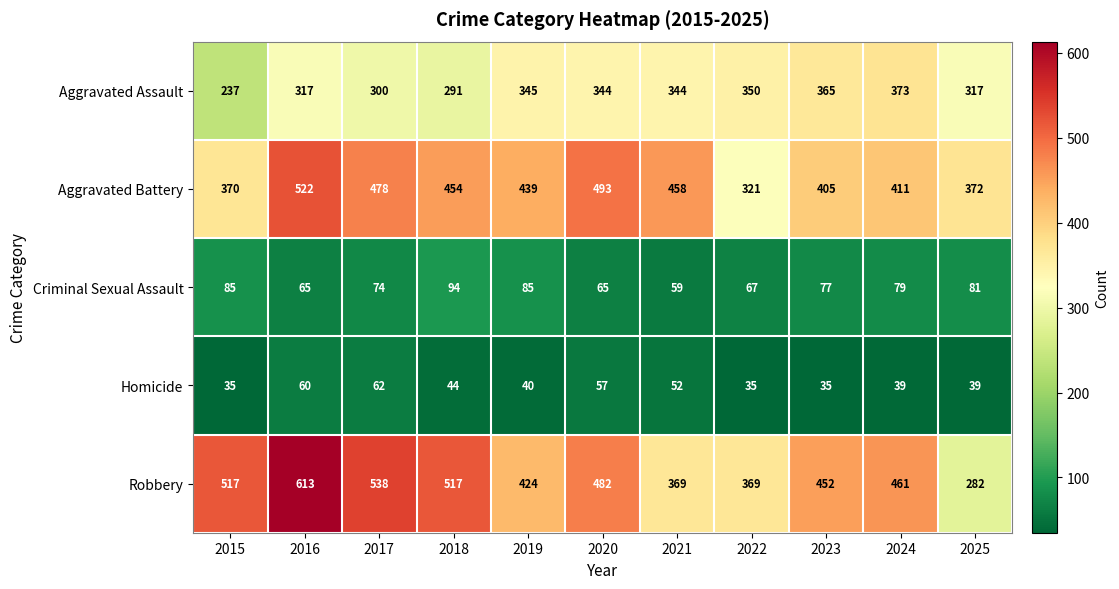

Is the value of Homicide at 2023 greater than the value of Criminal Sexual Assault at 2021?

No